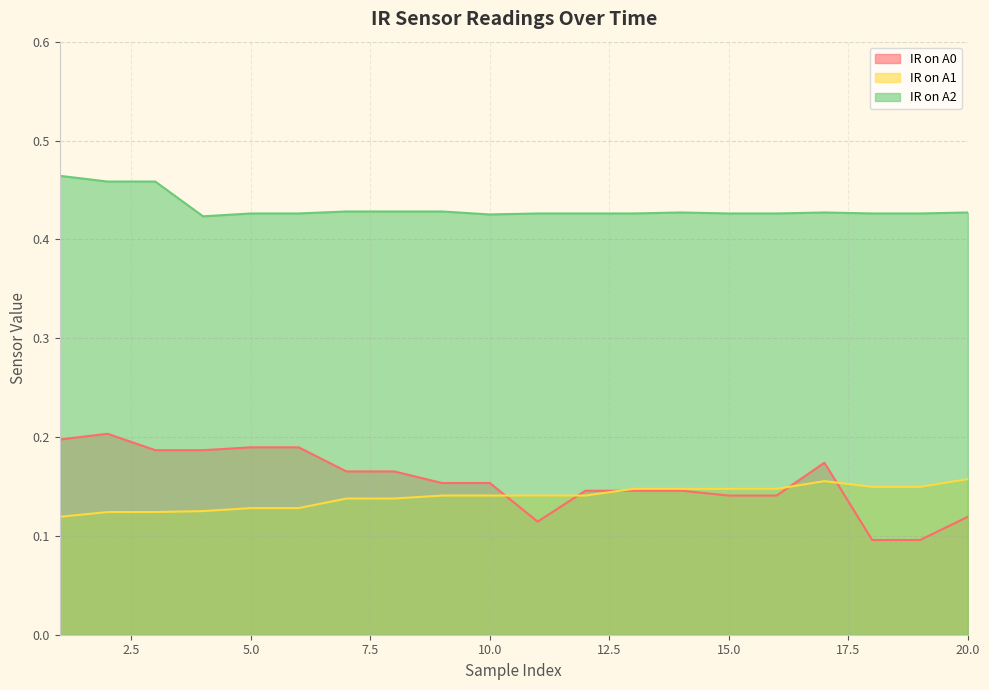

How many intersections are there between IR on A0 and IR on A1?

5